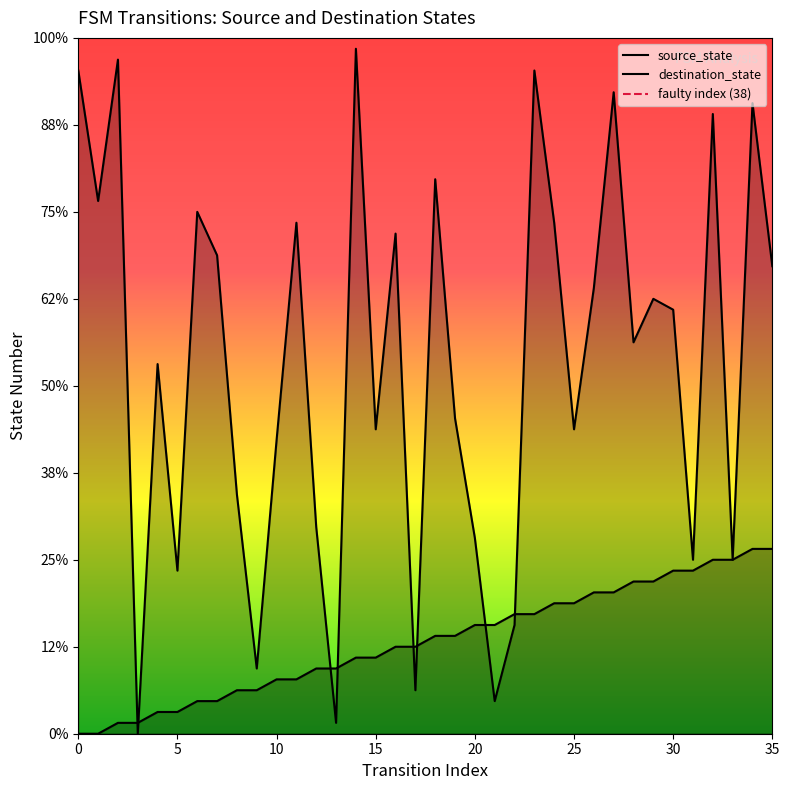

What value does the source_state series have at 31, to the nearest 5?

15